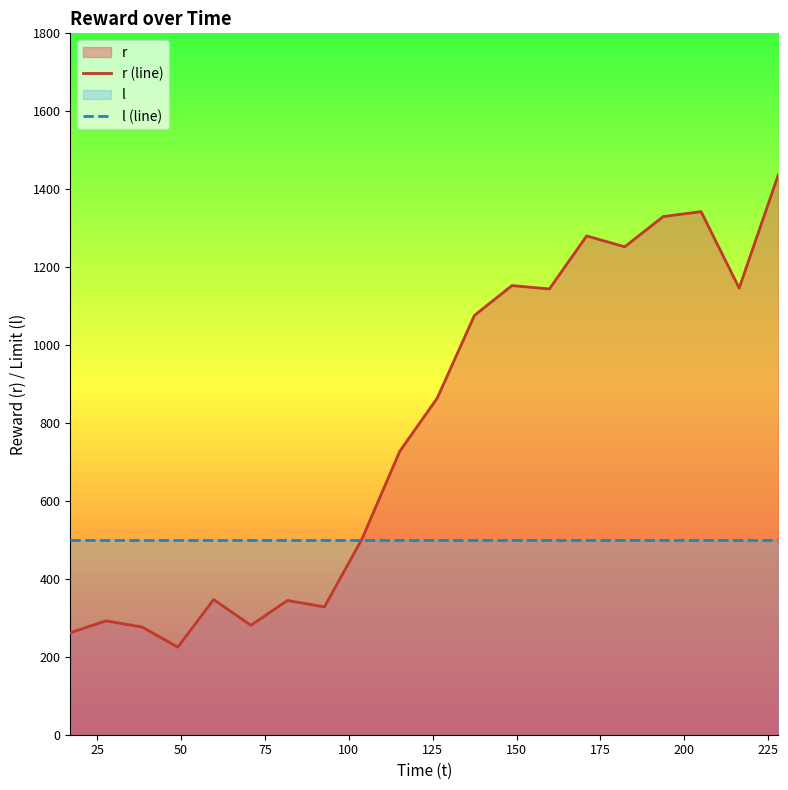

What is the greatest value displayed?

1437.0